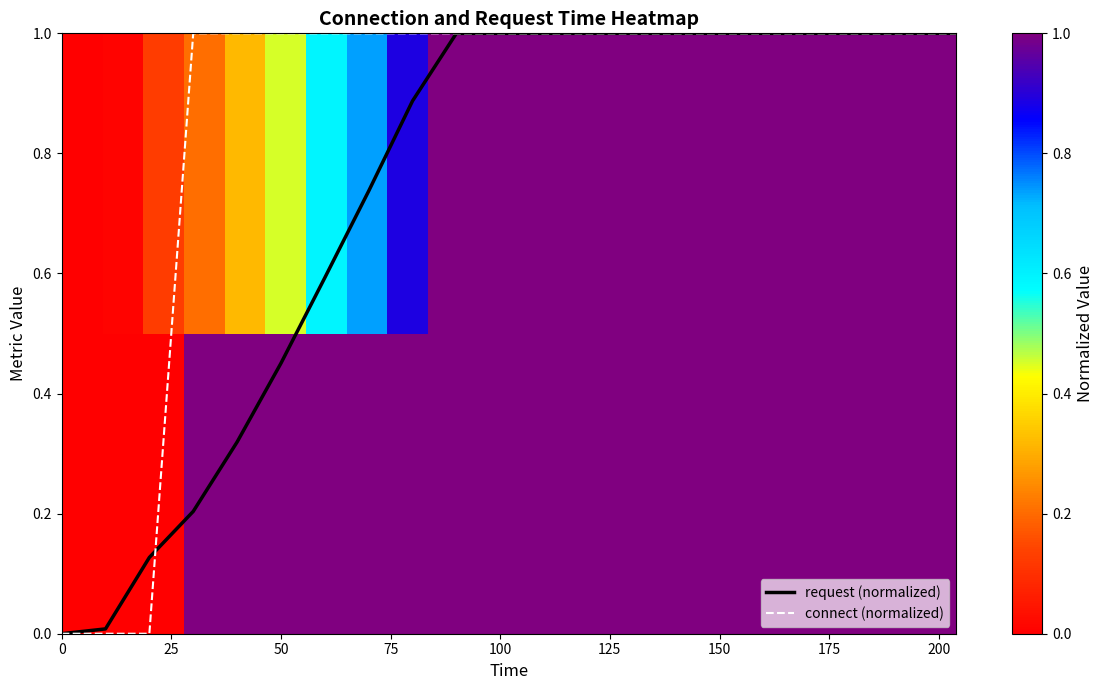

What is the maximum value for connect (normalized)?

1.0